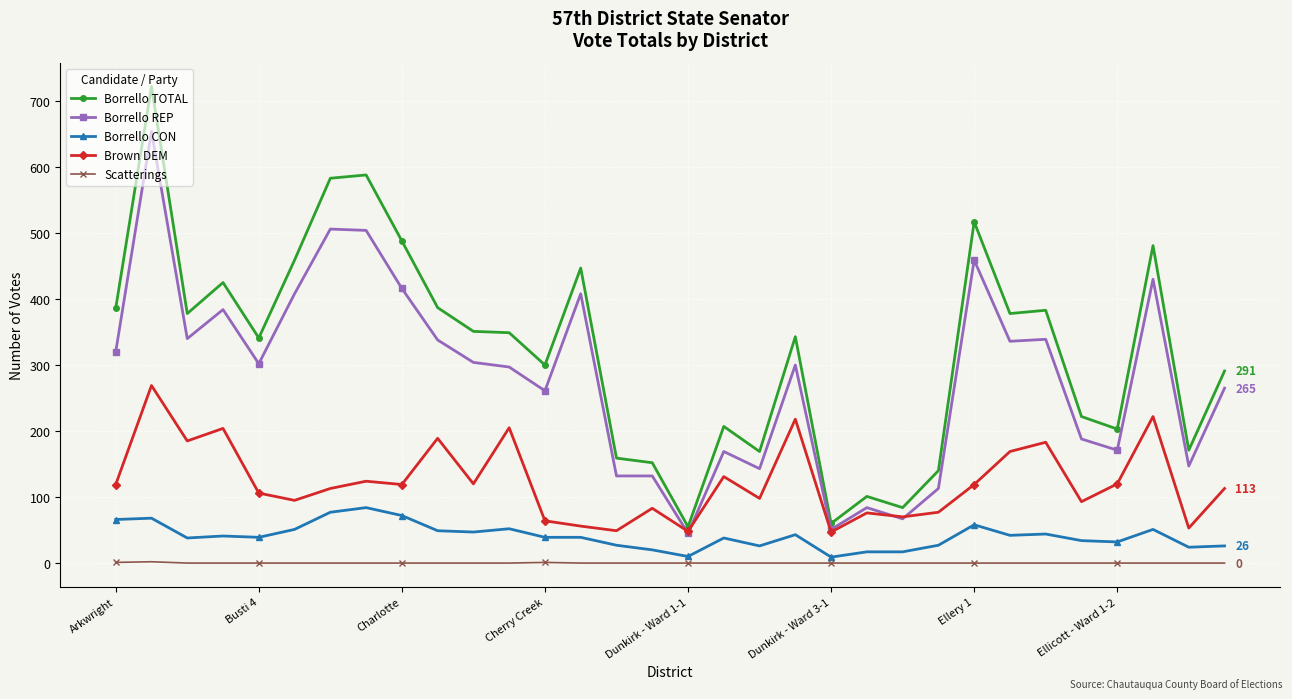

Which series has the widest spread of values?

Borrello TOTAL